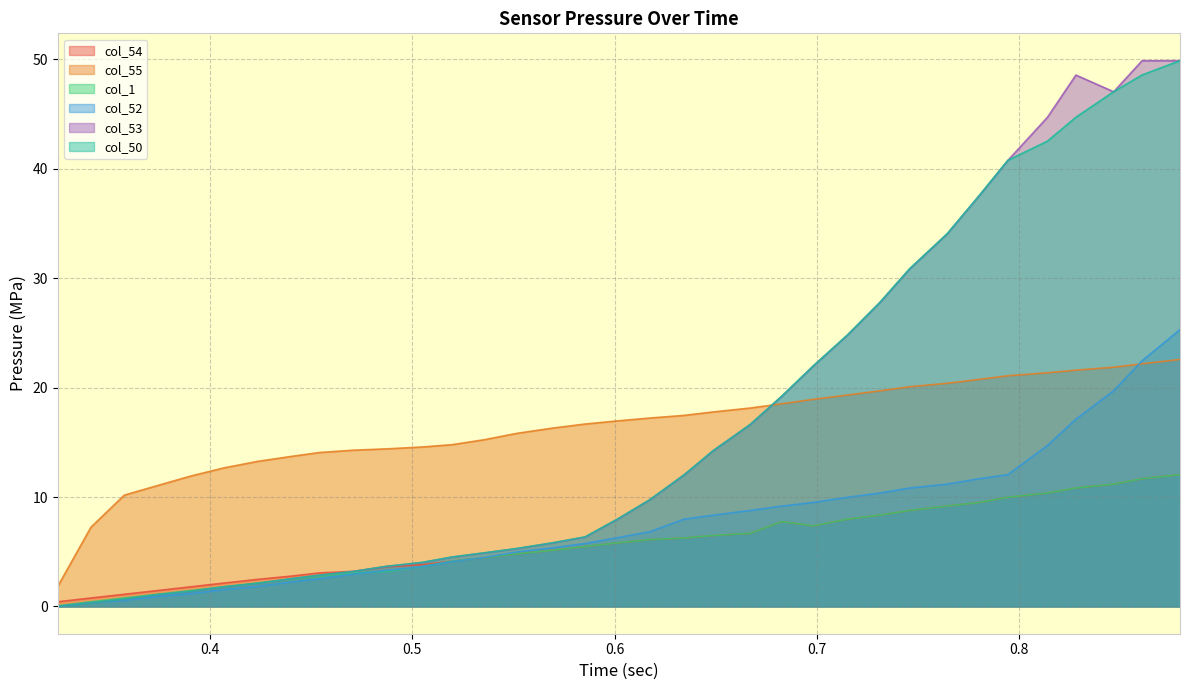

What is the label of the 7th point from the left?

0.423277